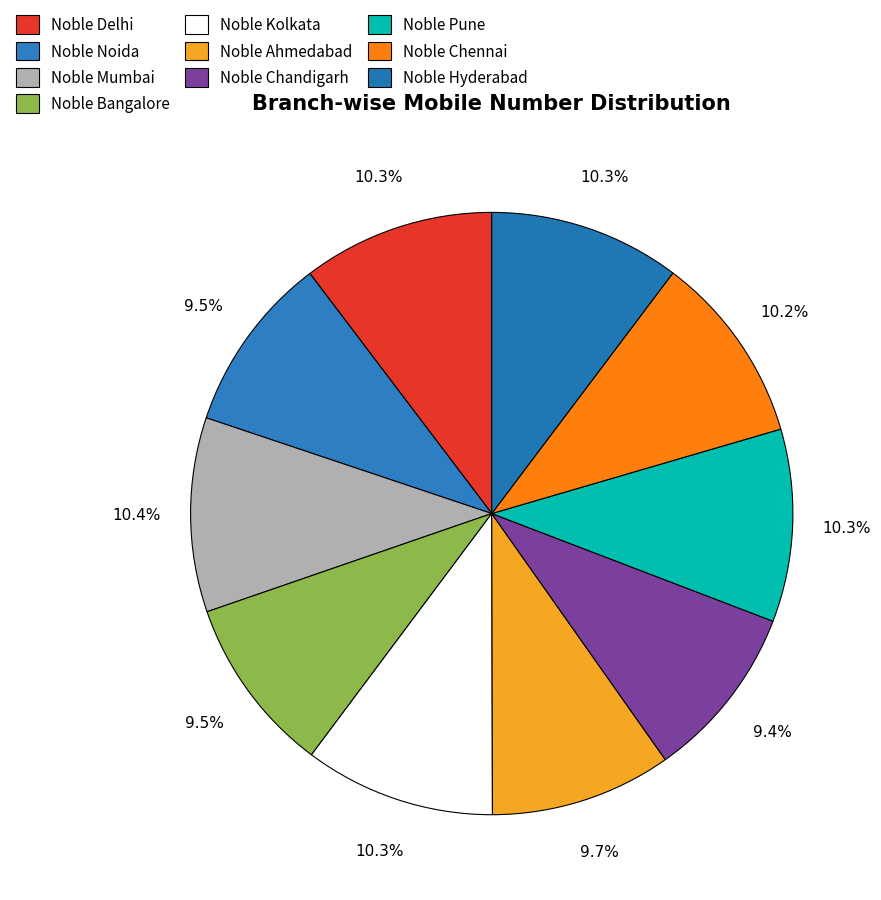

To the nearest percent, what portion does Noble Noida represent?

10%